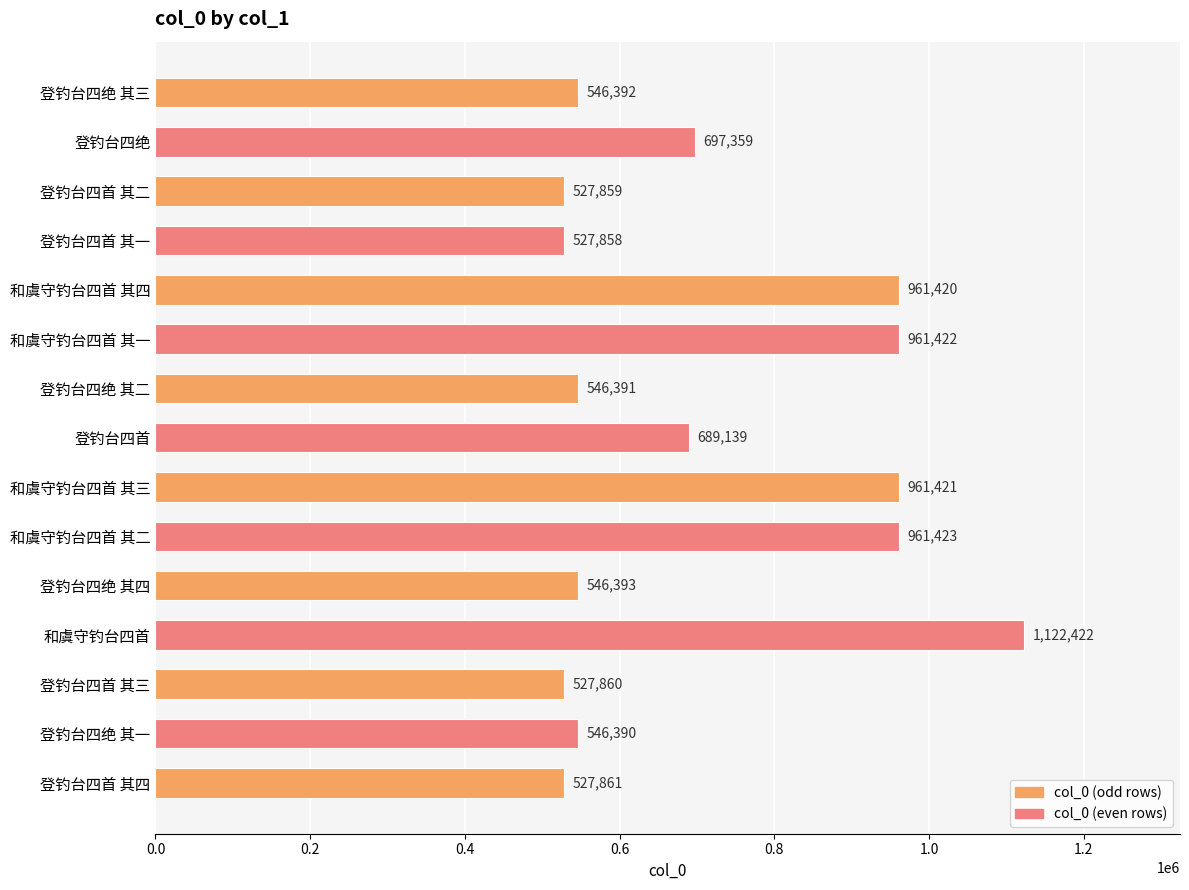

What is the average value?

710107